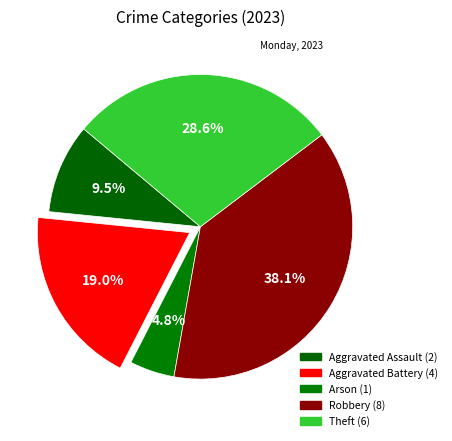

Rank the categories by value from highest to lowest.

Robbery, Theft, Aggravated Battery, Aggravated Assault, Arson